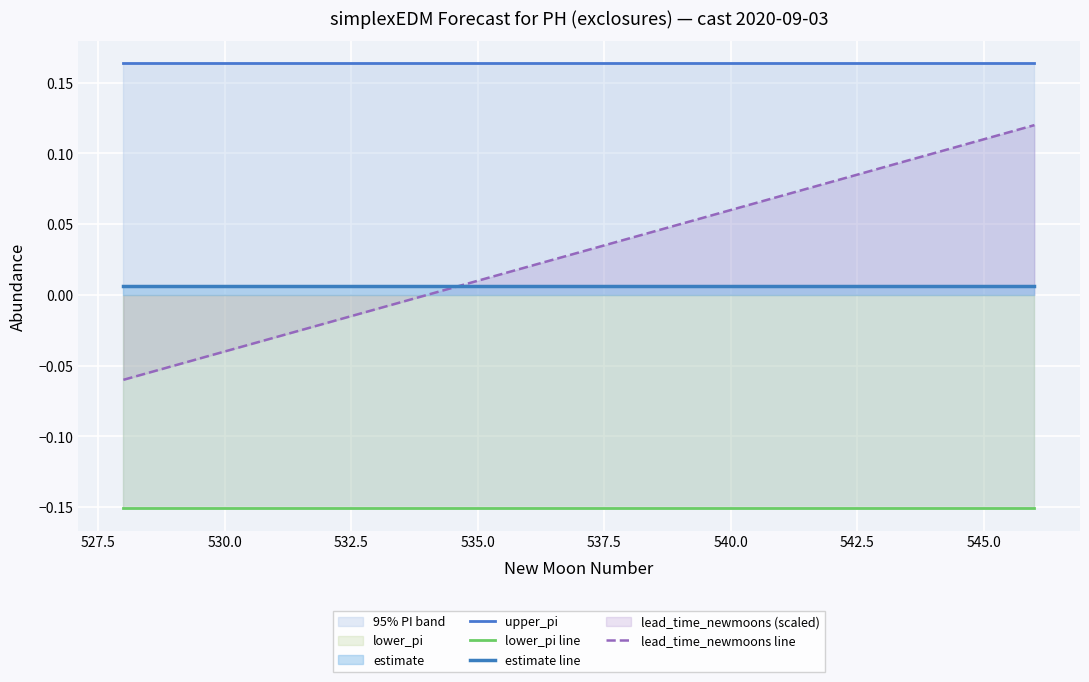

Count the number of categories in the chart.

19